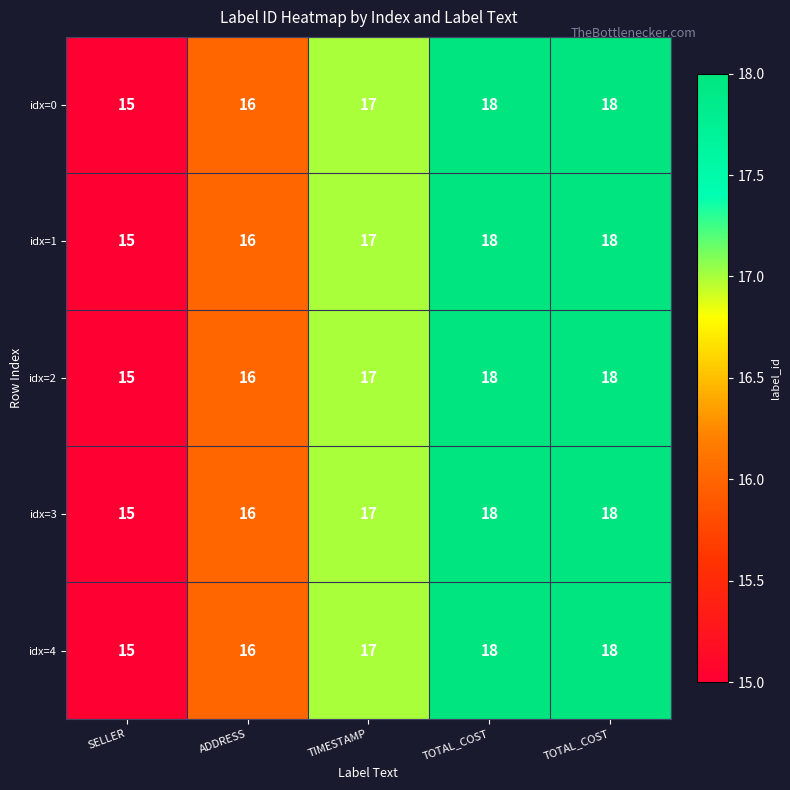

How many series are shown in this chart?

5